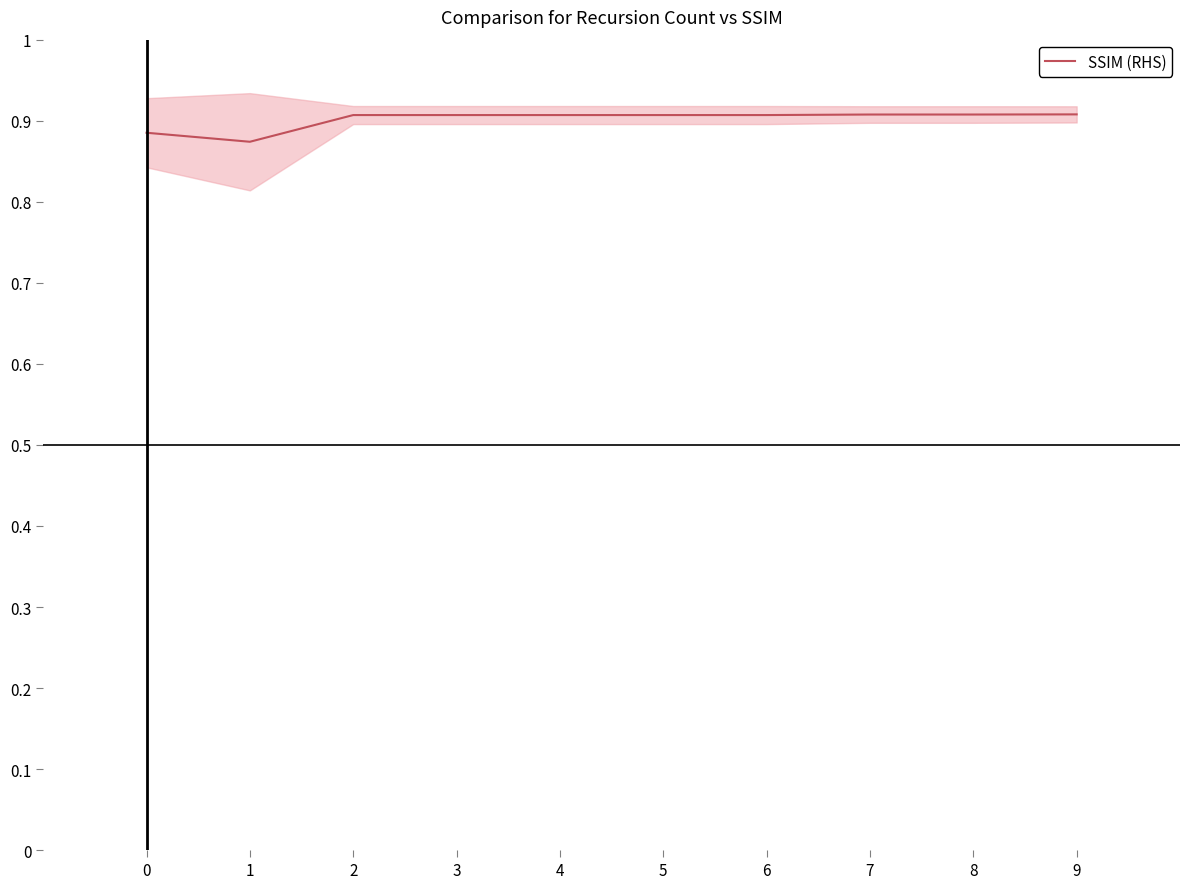

True or false: the data shows 1.6 at 6.

False